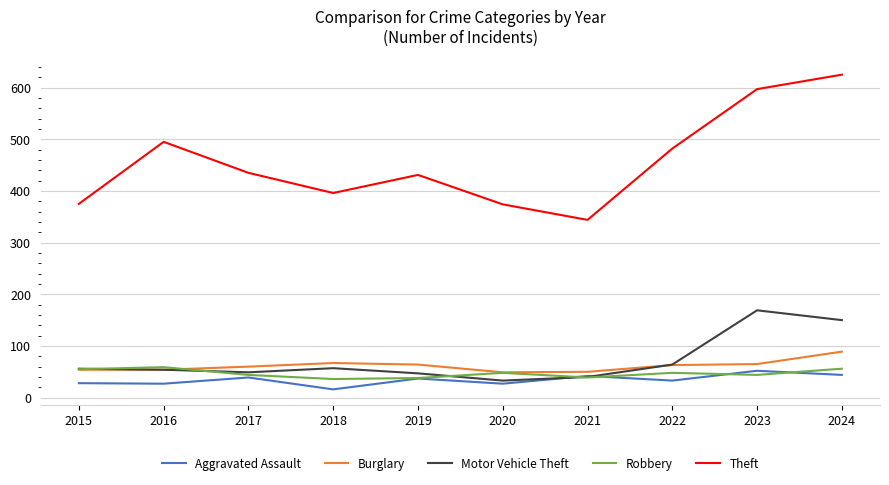

Count the number of categories in the chart.

10